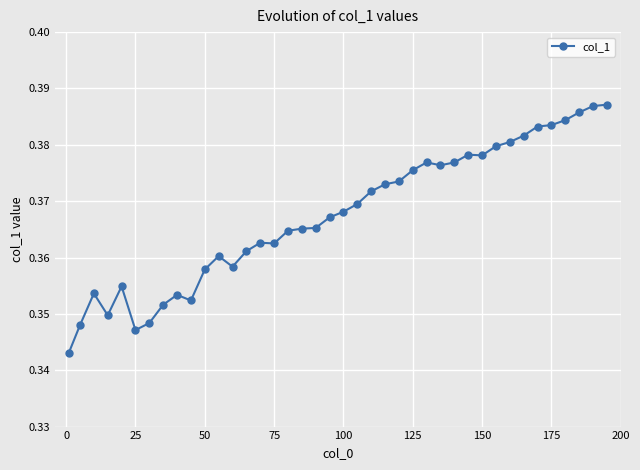

True or false: the data has more than 2 interior local peaks.

True